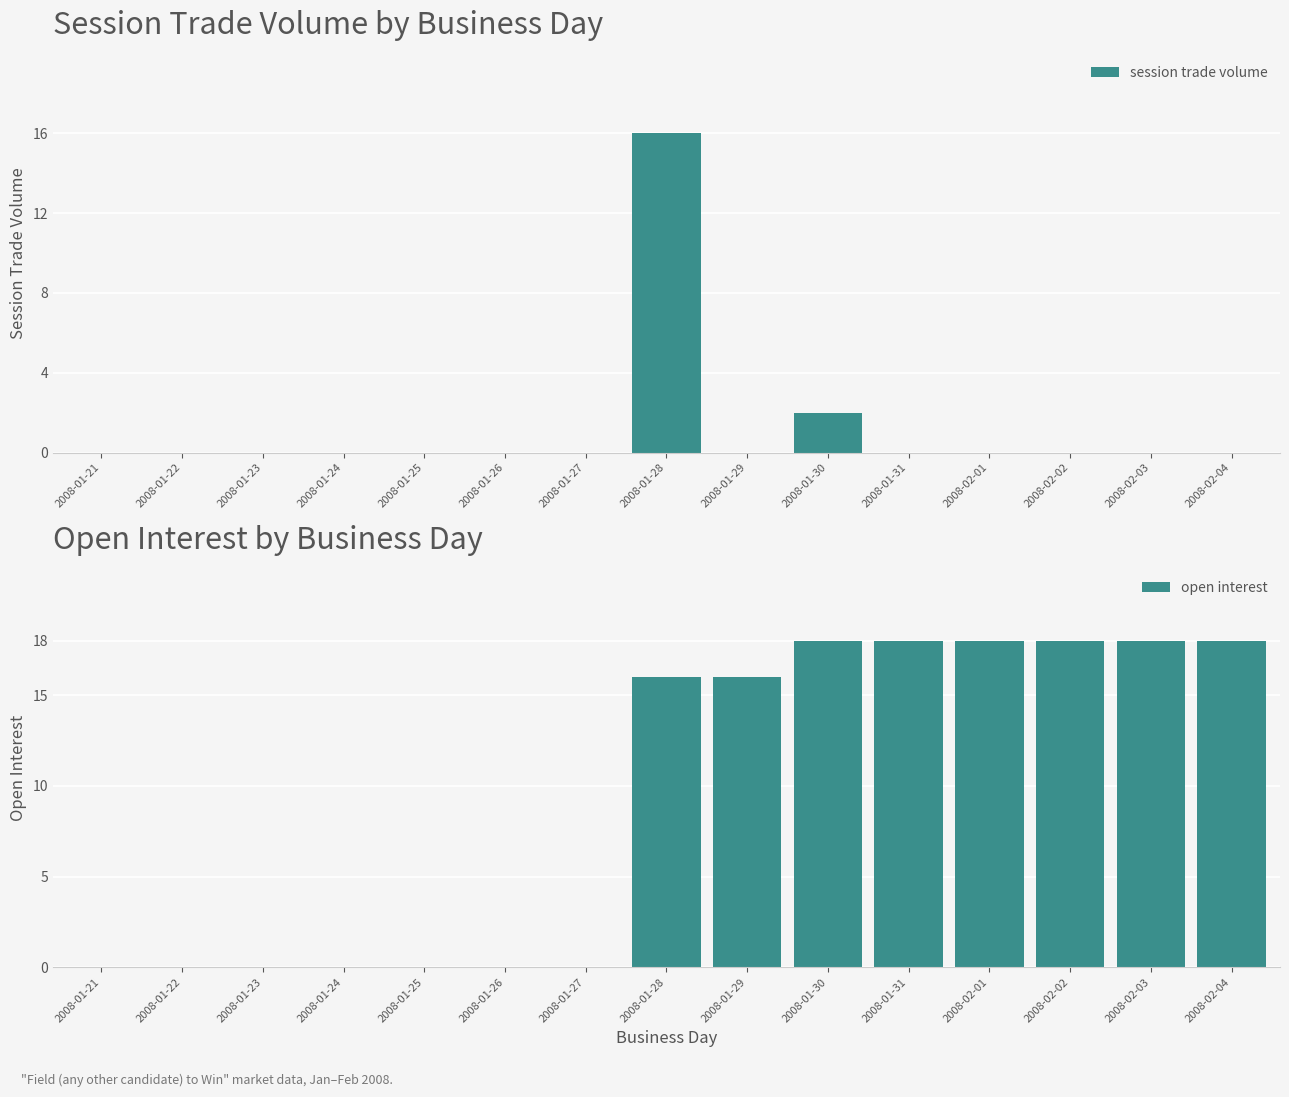

List the series in order of their peak value, highest first.

open interest, session trade volume